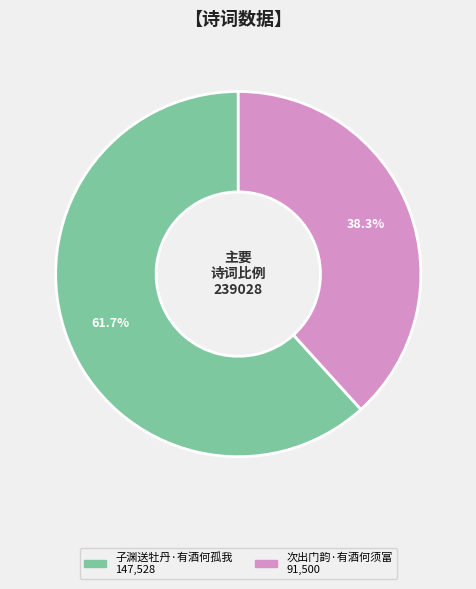

Count the number of slices in the pie.

2